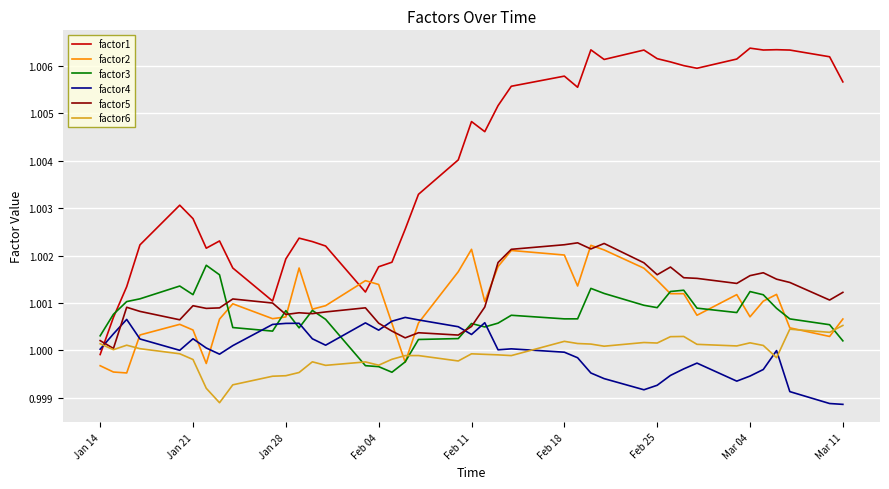

Which series has the largest range (max minus min)?

factor1